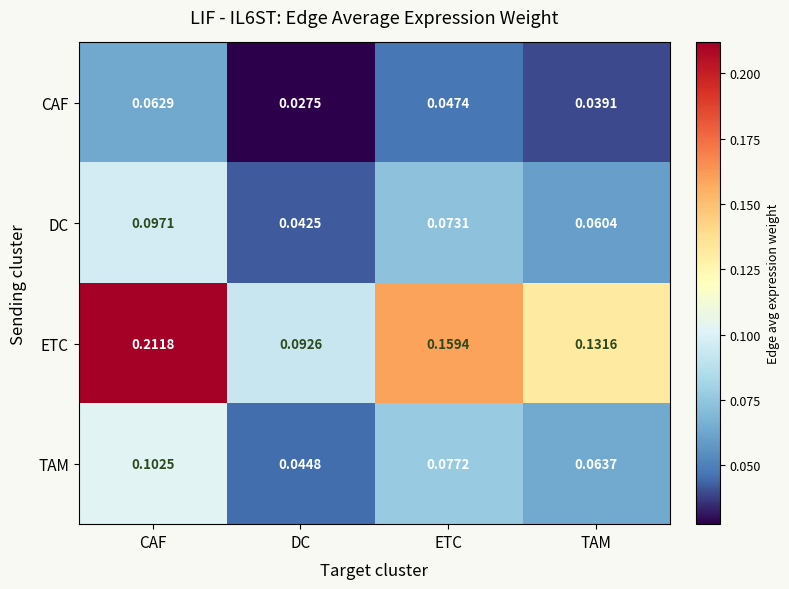

At ETC, list the series in order from largest to smallest.

ETC, TAM, DC, CAF